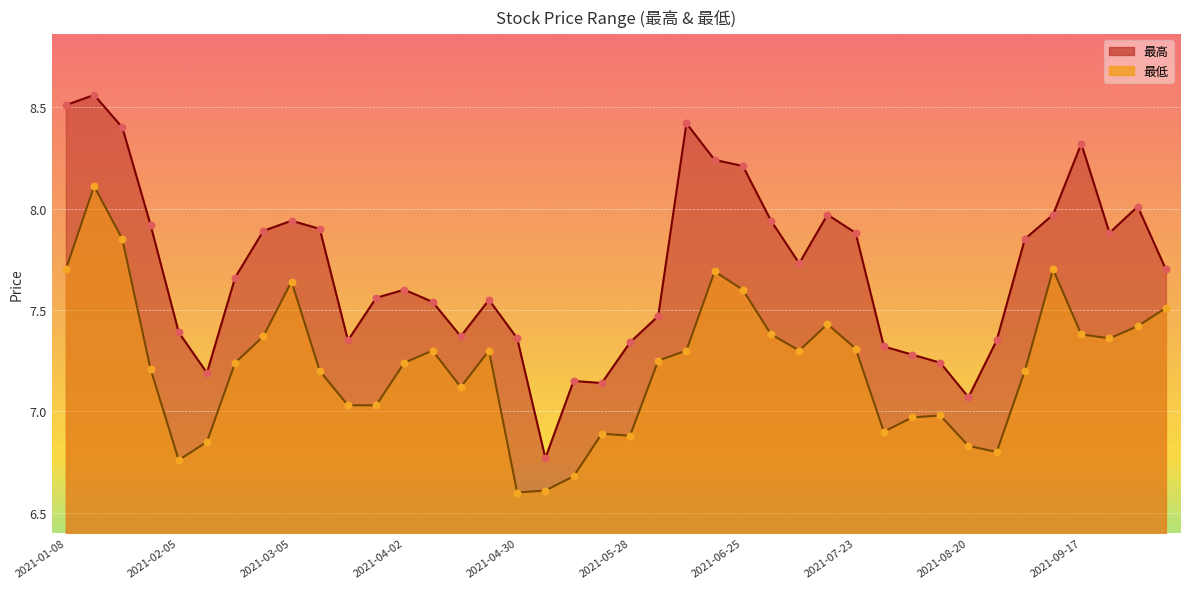

Which series reaches the minimum Y coordinate?

最低